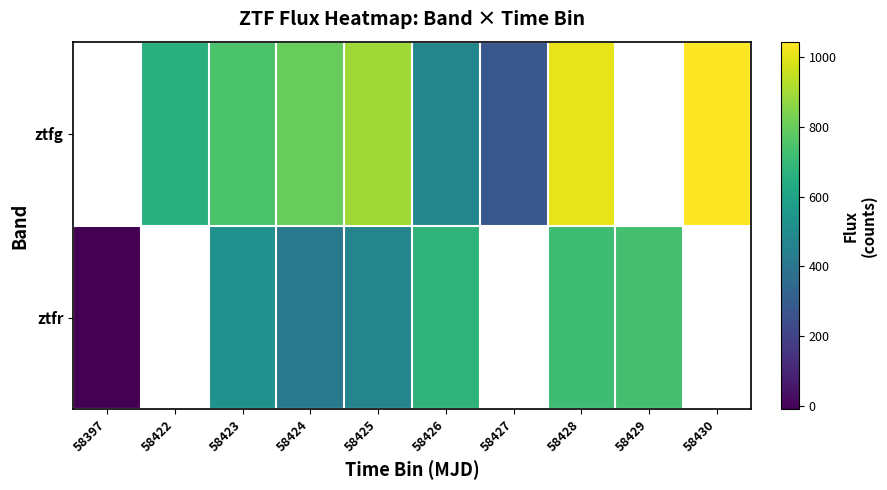

Between 58424 and 58428, which series saw the biggest shift?

ztfr